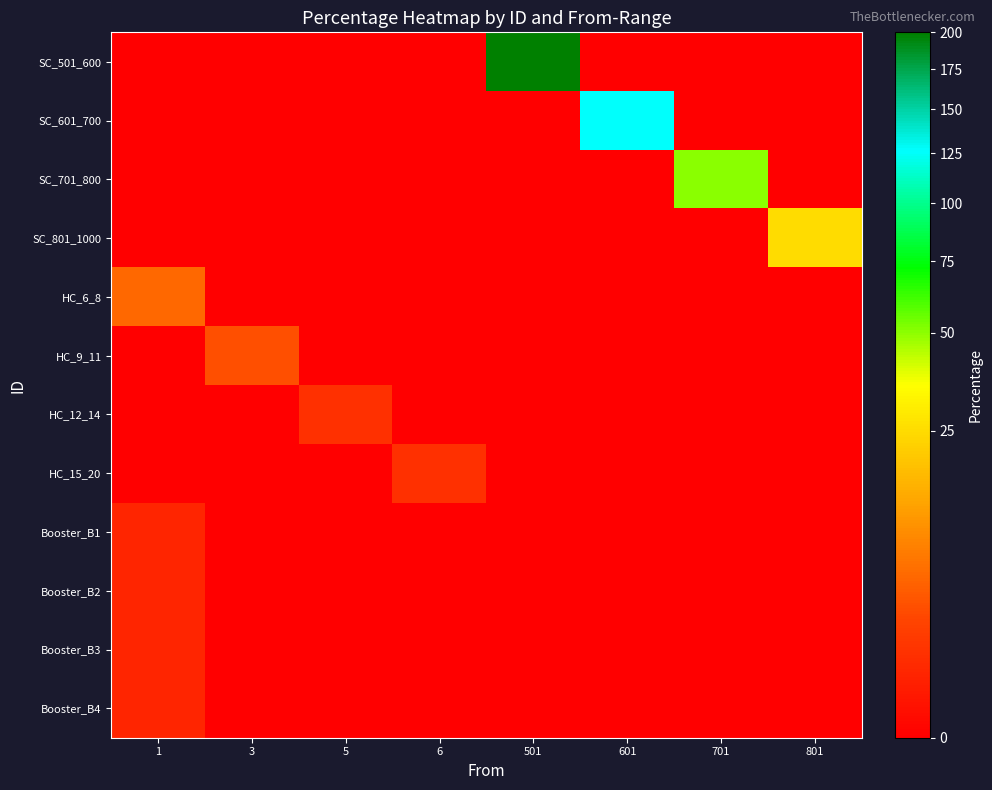

Reading right to left, transcribe all the data shown in this chart.

SC_501_600: 801=0.0	701=0.0	601=0.0	501=200.0	6=0.0	5=0.0	3=0.0	1=0.0
SC_601_700: 801=0.0	701=0.0	601=125.0	501=0.0	6=0.0	5=0.0	3=0.0	1=0.0
SC_701_800: 801=0.0	701=50.0	601=0.0	501=0.0	6=0.0	5=0.0	3=0.0	1=0.0
SC_801_1000: 801=25.0	701=0.0	601=0.0	501=0.0	6=0.0	5=0.0	3=0.0	1=0.0
HC_6_8: 801=0.0	701=0.0	601=0.0	501=0.0	6=0.0	5=0.0	3=0.0	1=5.0
HC_9_11: 801=0.0	701=0.0	601=0.0	501=0.0	6=0.0	5=0.0	3=3.0	1=0.0
HC_12_14: 801=0.0	701=0.0	601=0.0	501=0.0	6=0.0	5=1.0	3=0.0	1=0.0
HC_15_20: 801=0.0	701=0.0	601=0.0	501=0.0	6=1.0	5=0.0	3=0.0	1=0.0
Booster_B1: 801=0.0	701=0.0	601=0.0	501=0.0	6=0.0	5=0.0	3=0.0	1=0.5
Booster_B2: 801=0.0	701=0.0	601=0.0	501=0.0	6=0.0	5=0.0	3=0.0	1=0.5
Booster_B3: 801=0.0	701=0.0	601=0.0	501=0.0	6=0.0	5=0.0	3=0.0	1=0.5
Booster_B4: 801=0.0	701=0.0	601=0.0	501=0.0	6=0.0	5=0.0	3=0.0	1=0.5